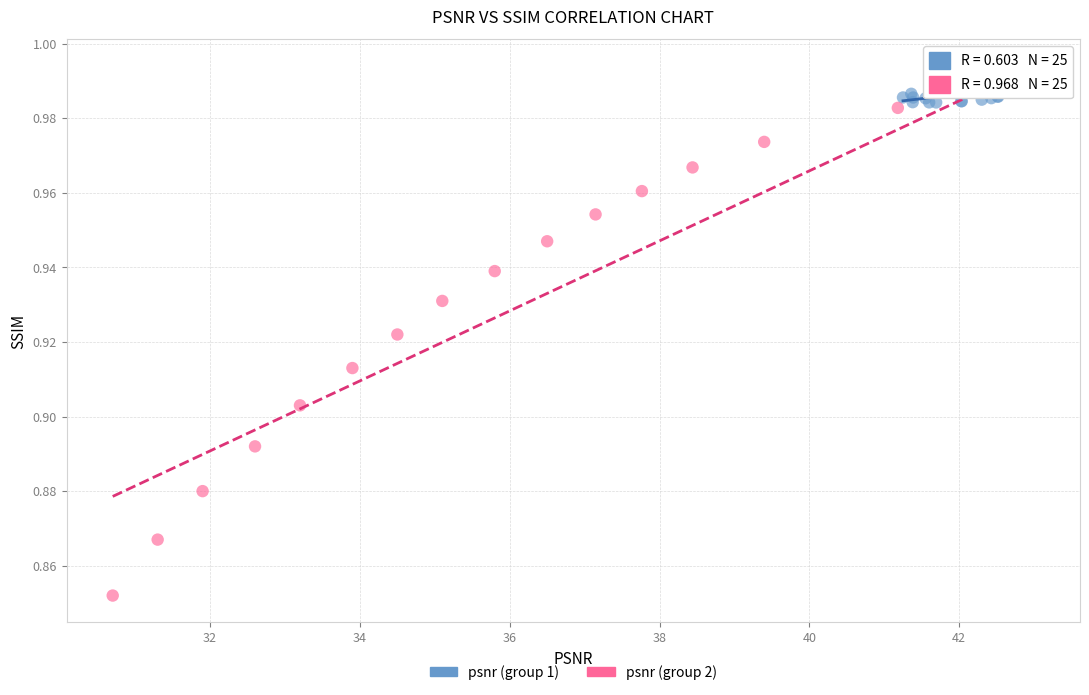

Which series has the widest spread of Y values?

psnr (group 2)